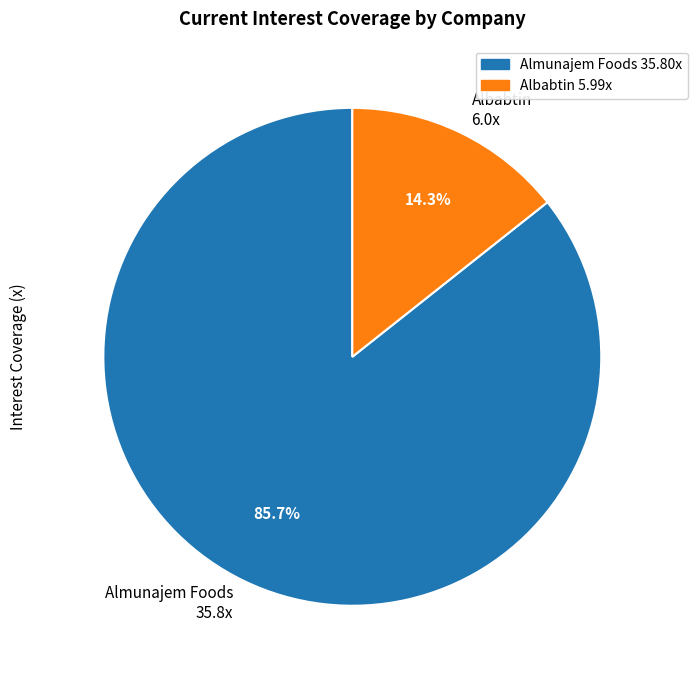

How many slices are in this pie chart?

2